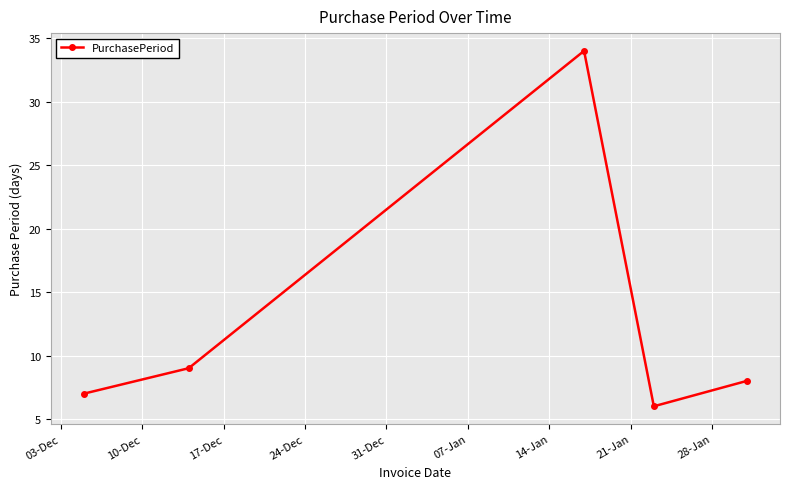

True or false: there are more than 2 points higher than both neighbors.

False